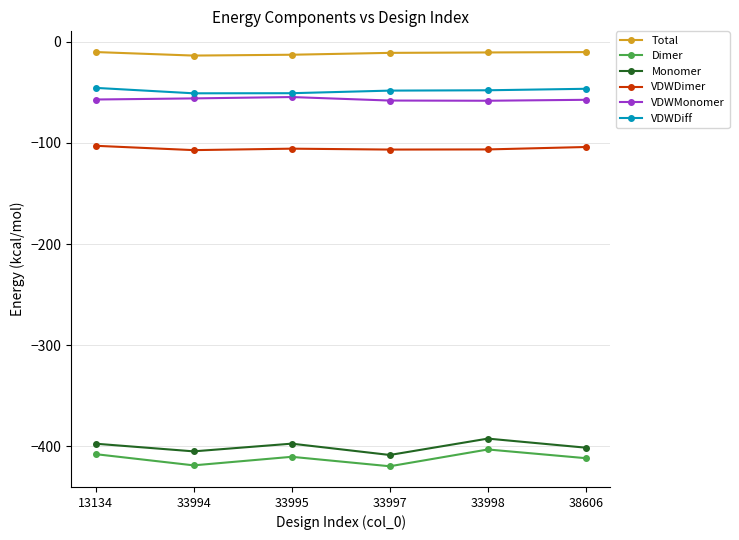

What is the difference between the highest and lowest values at 33994?

404.9